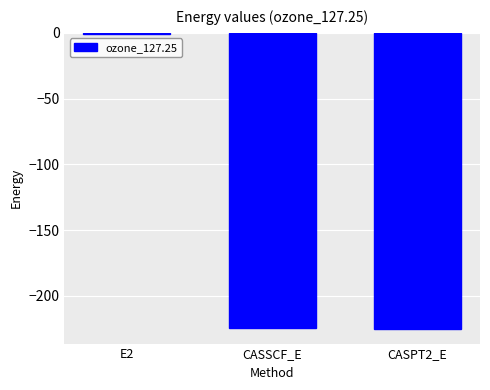

Which label corresponds to the largest value in the chart?

E2